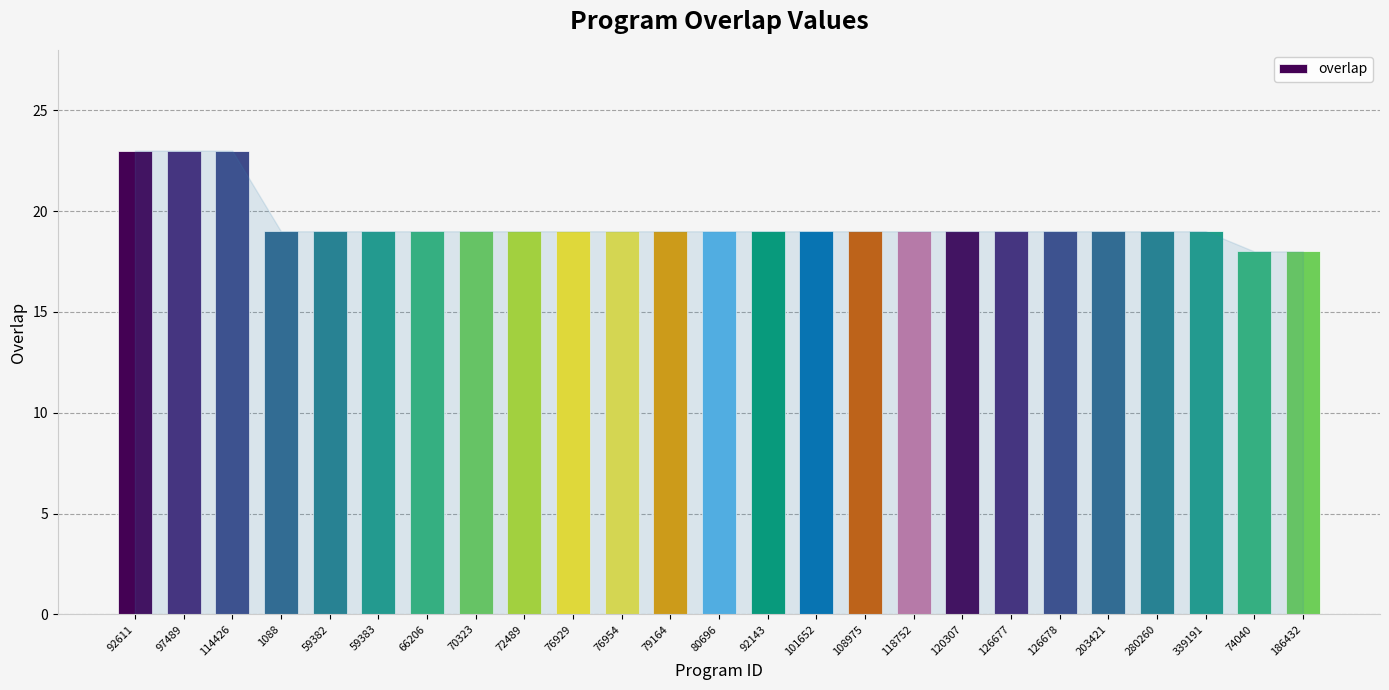

How many categories are shown in the chart?

25